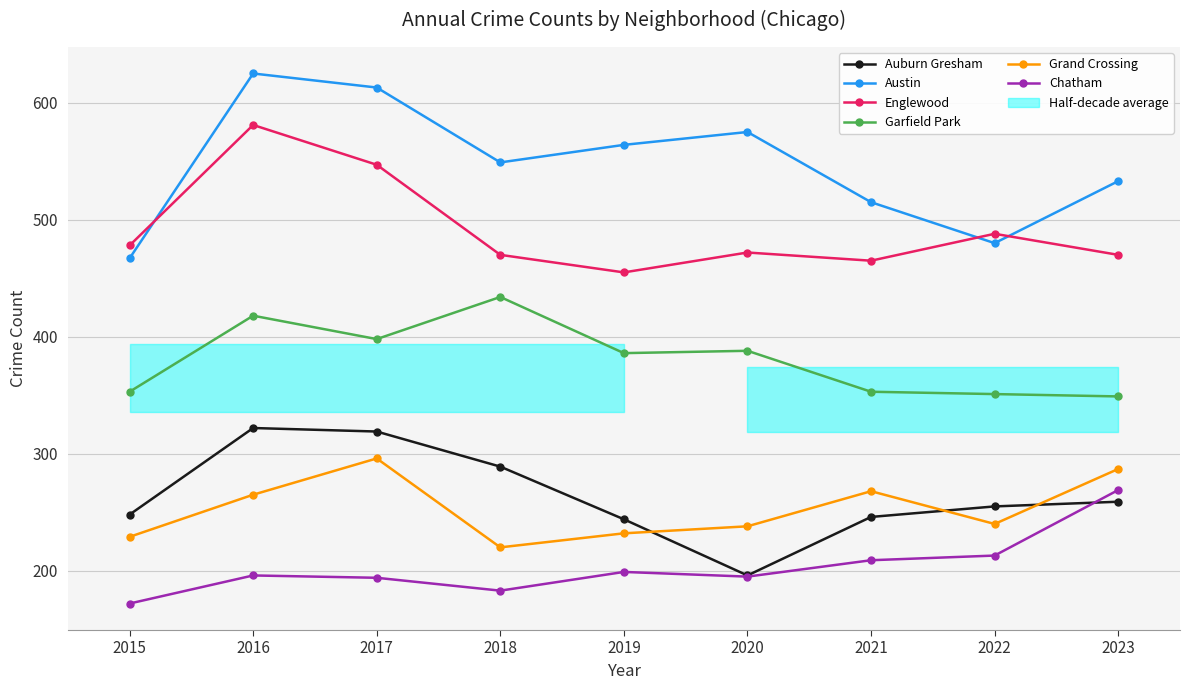

True or false: Grand Crossing and Auburn Gresham intersect in this chart.

True